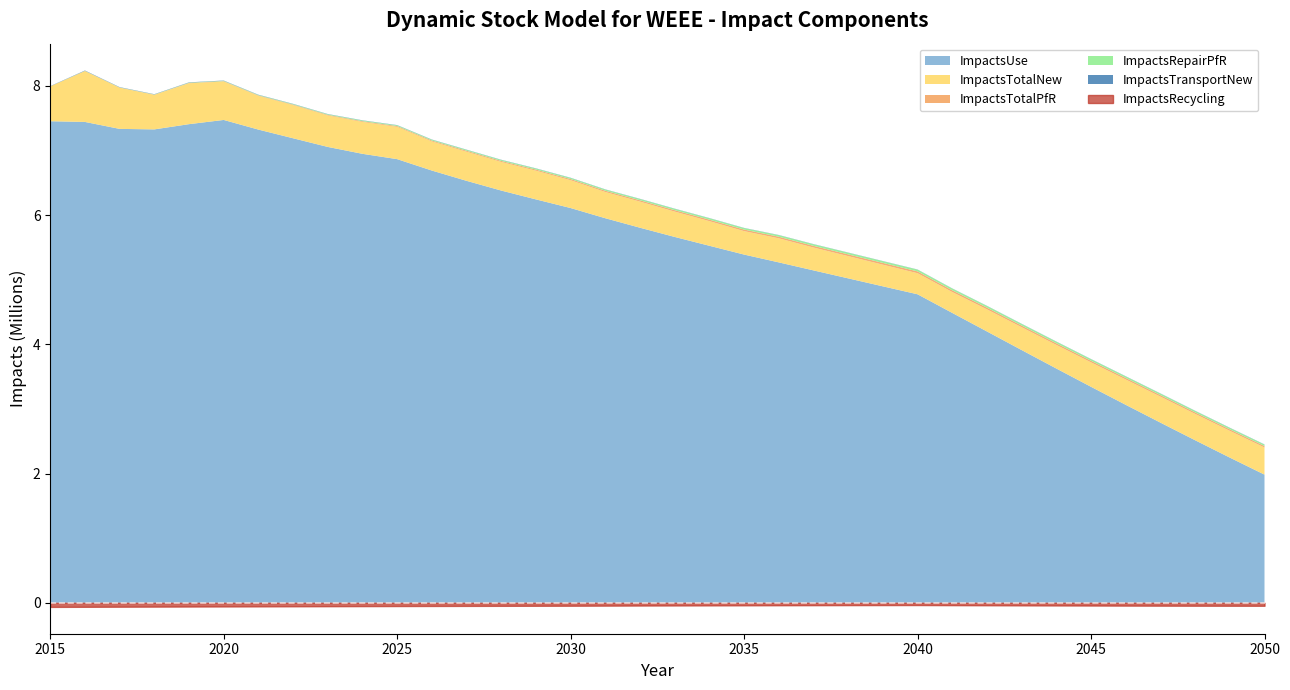

What is the value of the ImpactsTotalNew point at the 25th from the left?

334887.1